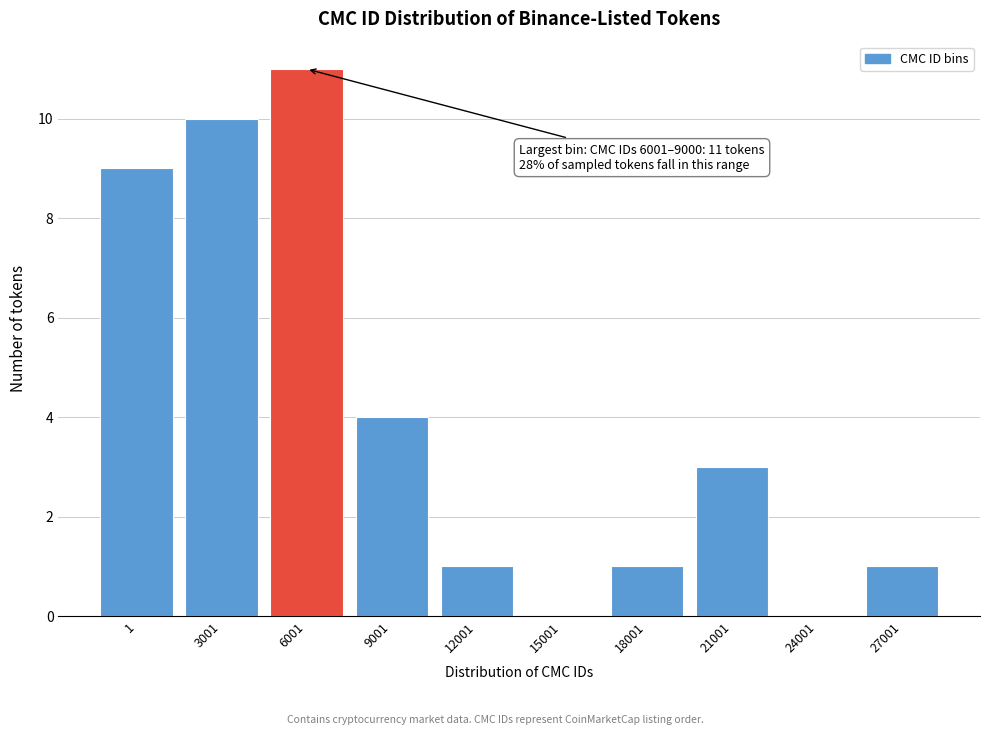

Reading left to right, list all the values displayed in this chart.

1=9	3001=10	6001=11	9001=4	12001=1	15001=0	18001=1	21001=3	24001=0	27001=1